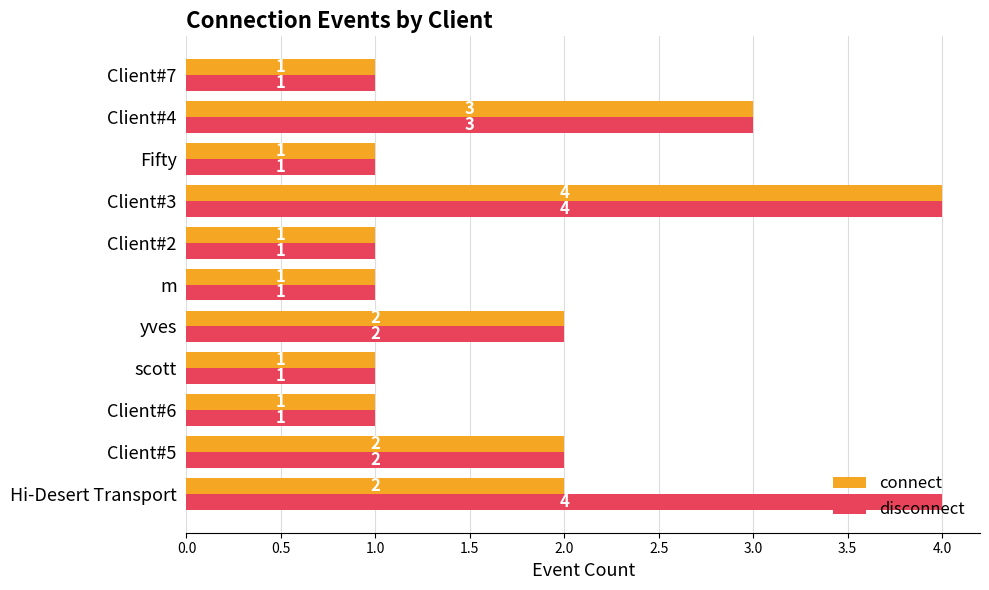

True or false: disconnect has a value of 1 at scott.

True